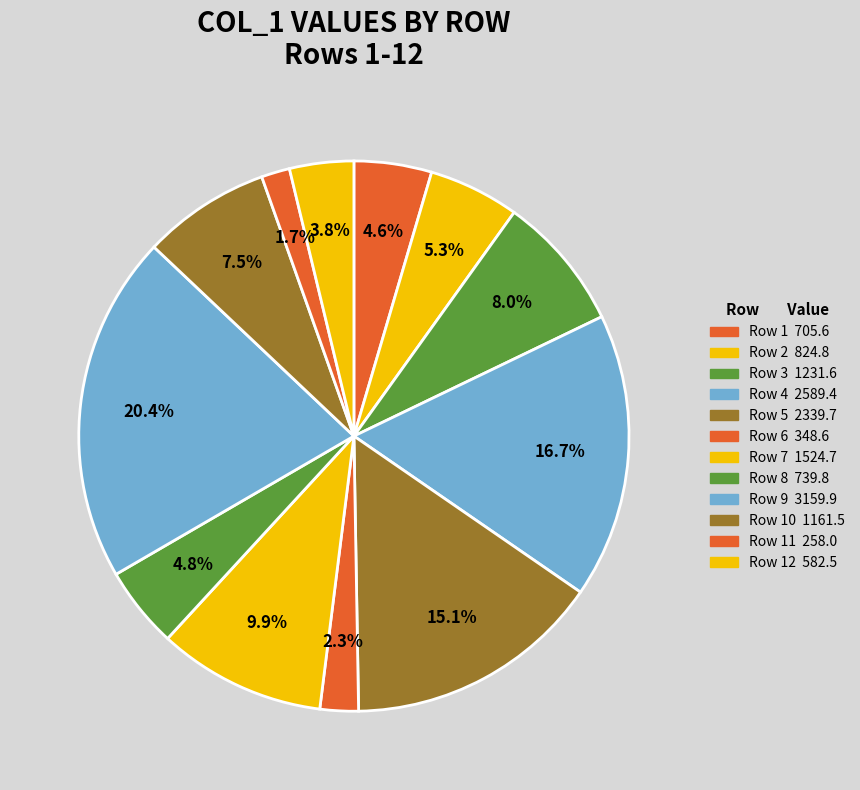

How many slices are in this pie chart?

12